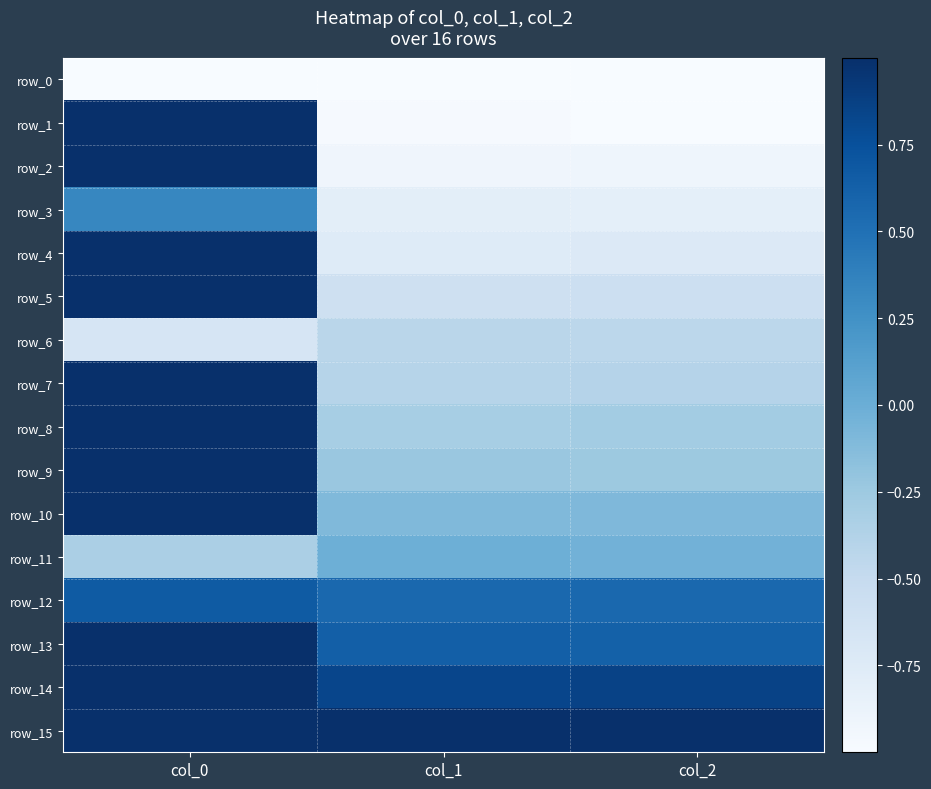

How many values in the row_5 series are below 0?

2